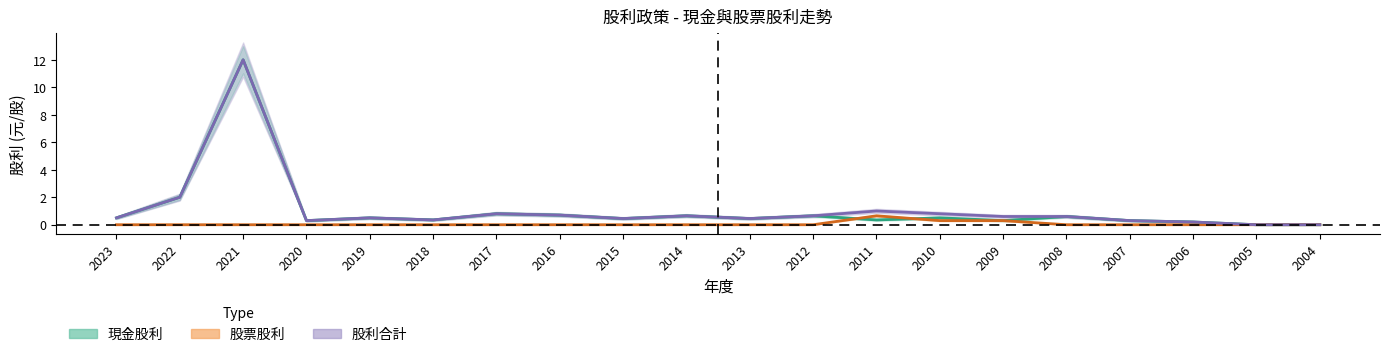

True or false: 股利合計 has more than 1 interior local peaks.

True